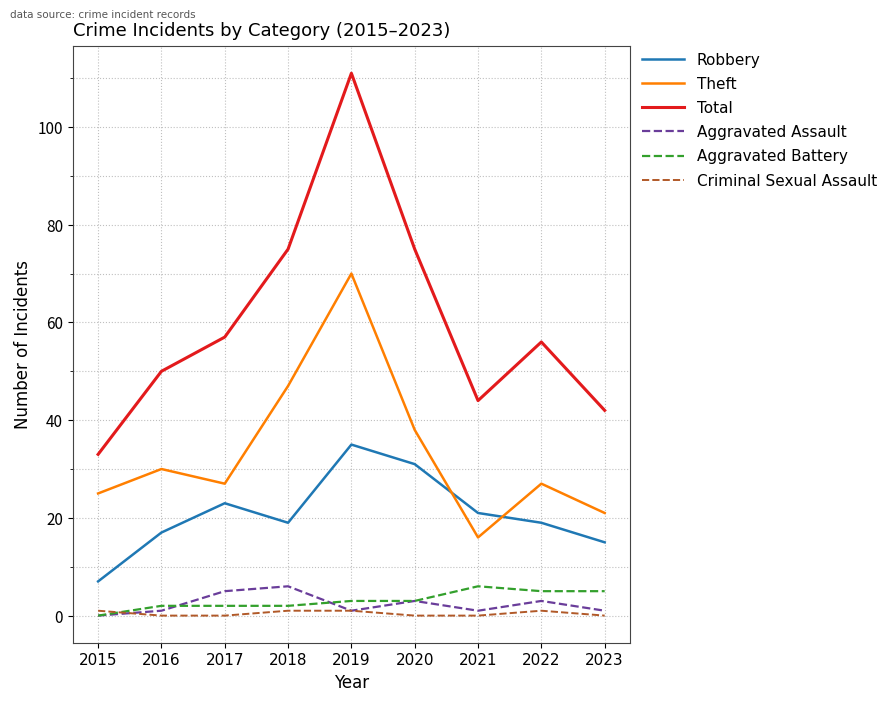

Reading right to left, what are all the values shown in this chart?

Robbery: 2023=15	2022=19	2021=21	2020=31	2019=35	2018=19	2017=23	2016=17	2015=7
Theft: 2023=21	2022=27	2021=16	2020=38	2019=70	2018=47	2017=27	2016=30	2015=25
Total: 2023=42	2022=56	2021=44	2020=75	2019=111	2018=75	2017=57	2016=50	2015=33
Aggravated Assault: 2023=1	2022=3	2021=1	2020=3	2019=1	2018=6	2017=5	2016=1	2015=0
Aggravated Battery: 2023=5	2022=5	2021=6	2020=3	2019=3	2018=2	2017=2	2016=2	2015=0
Criminal Sexual Assault: 2023=0	2022=1	2021=0	2020=0	2019=1	2018=1	2017=0	2016=0	2015=1